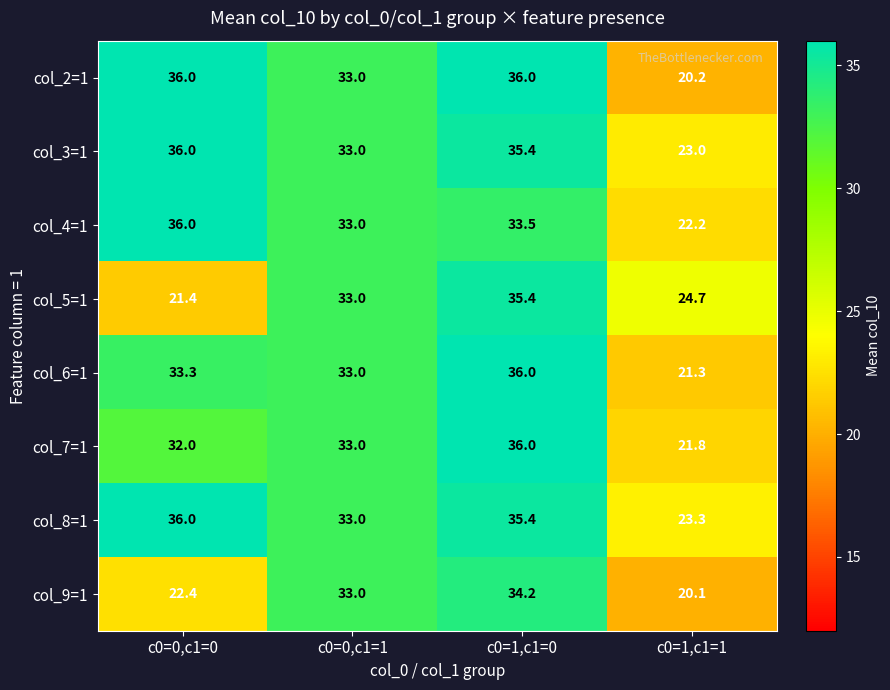

At which label is col_6=1 closest to 28?

c0=0,c1=1